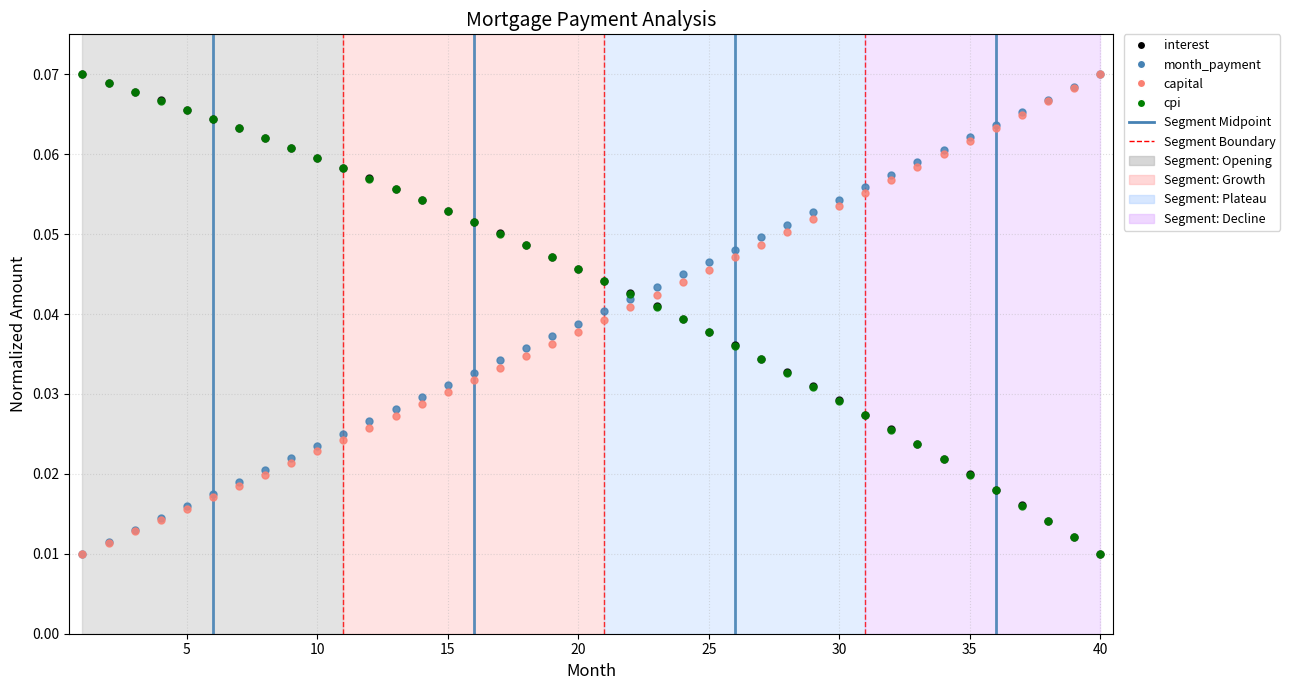

How many times do capital and interest cross each other?

1